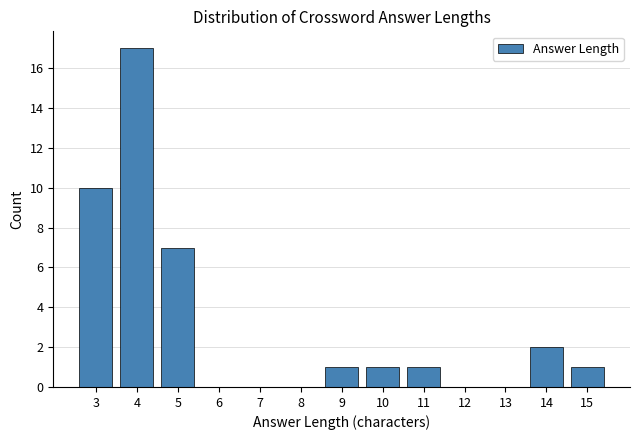

Reading right to left, list all the values displayed in this chart.

15=1	14=2	13=0	12=0	11=1	10=1	9=1	8=0	7=0	6=0	5=7	4=17	3=10